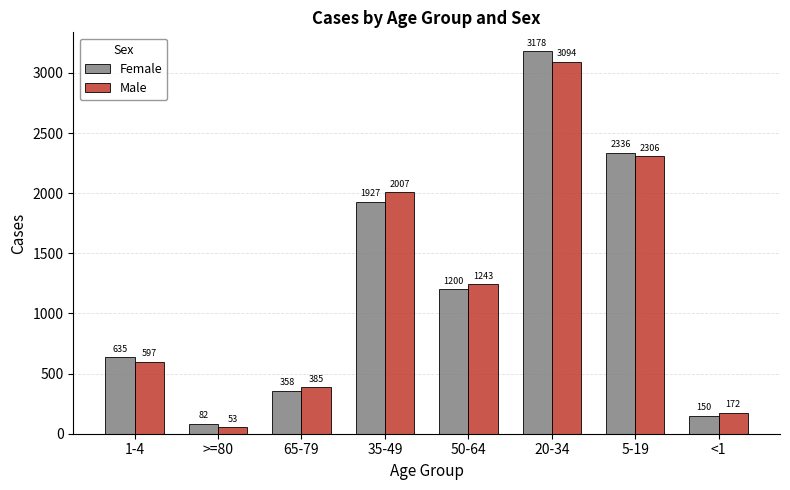

Rank the series by their maximum value, from lowest to highest.

Male, Female